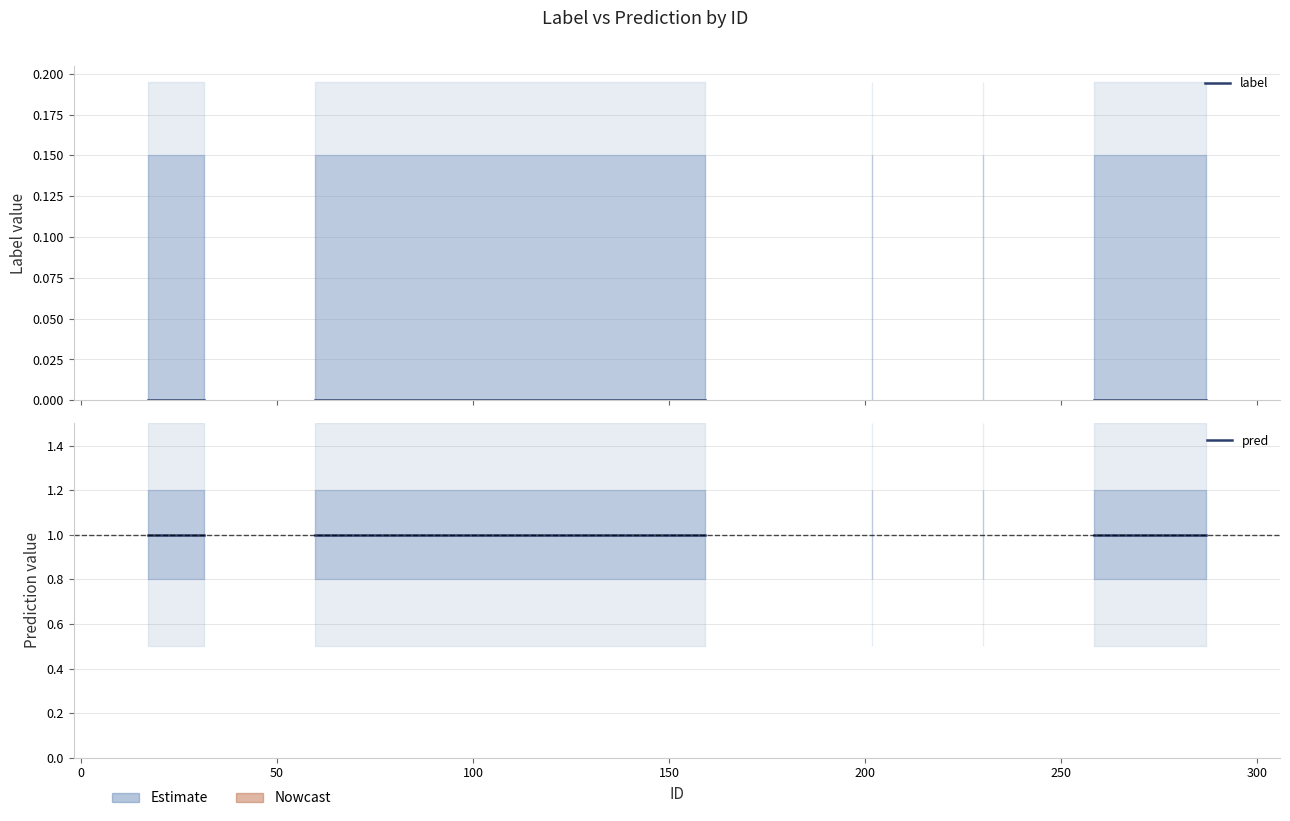

What position from the left is 0?

2